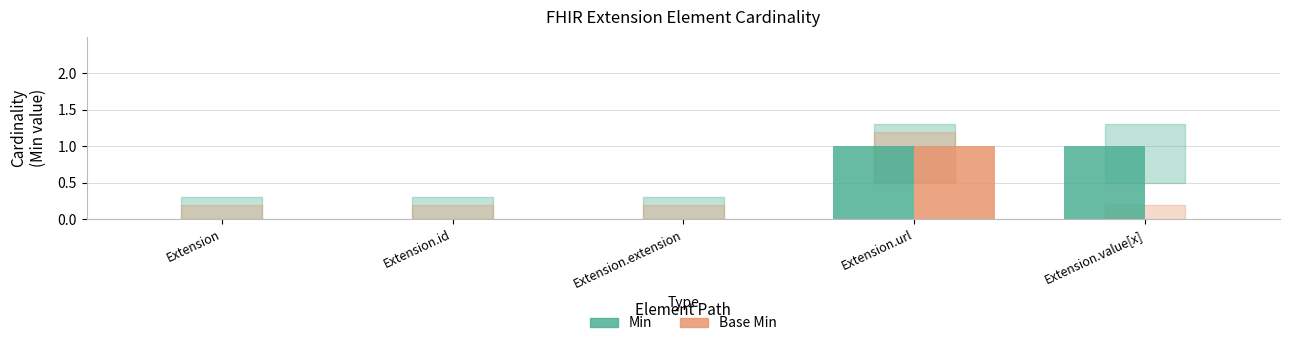

Does the chart contain stacked bars?

No